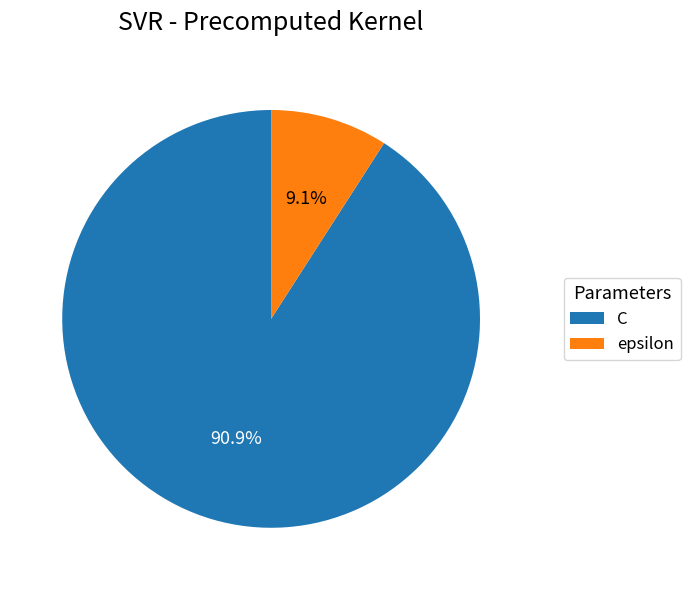

Do epsilon and C together represent more than half of the pie?

Yes